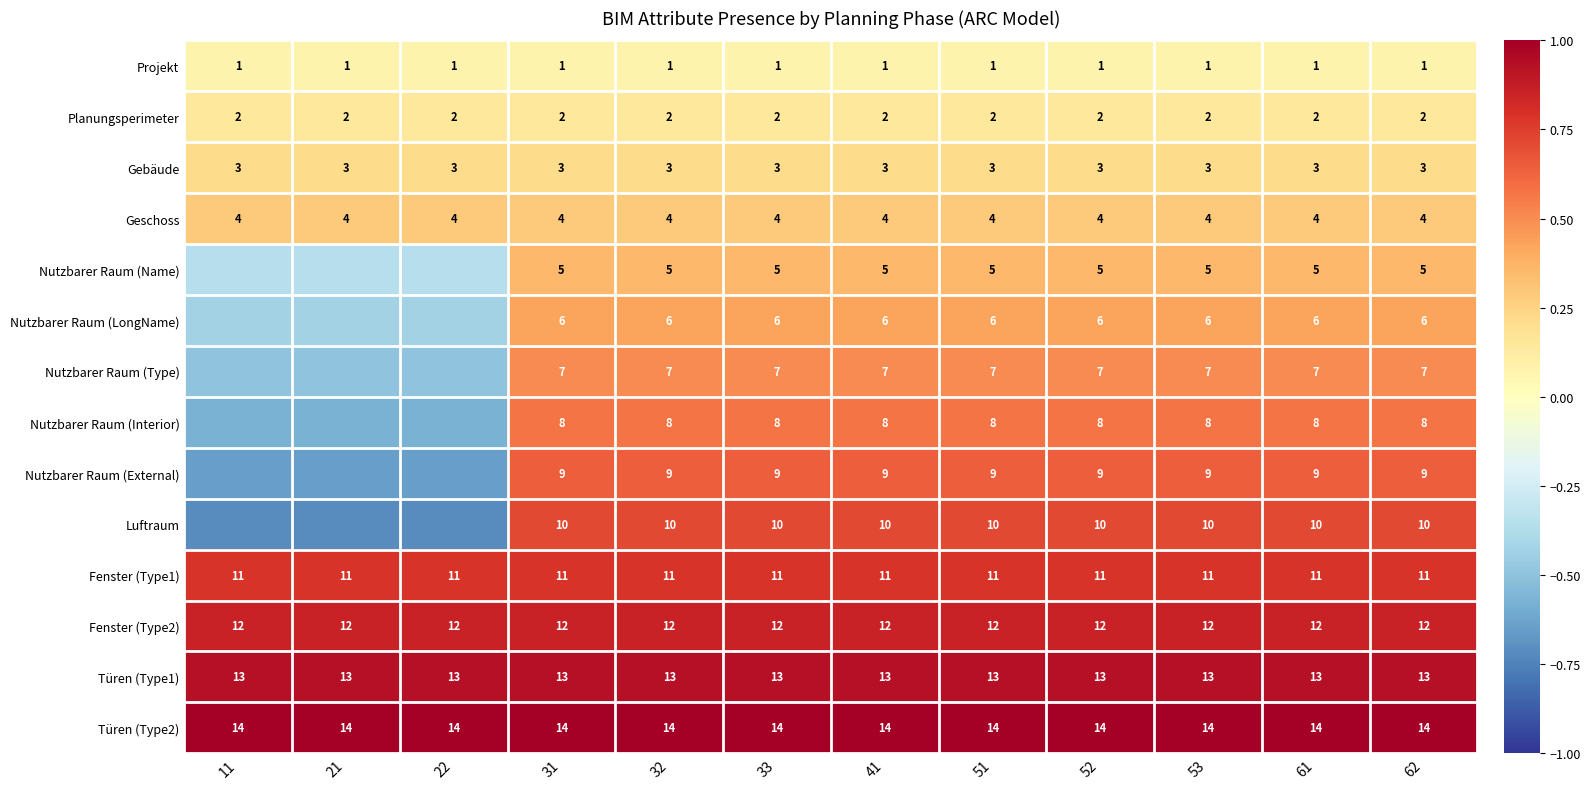

Between 51 and 21, which is larger?

51